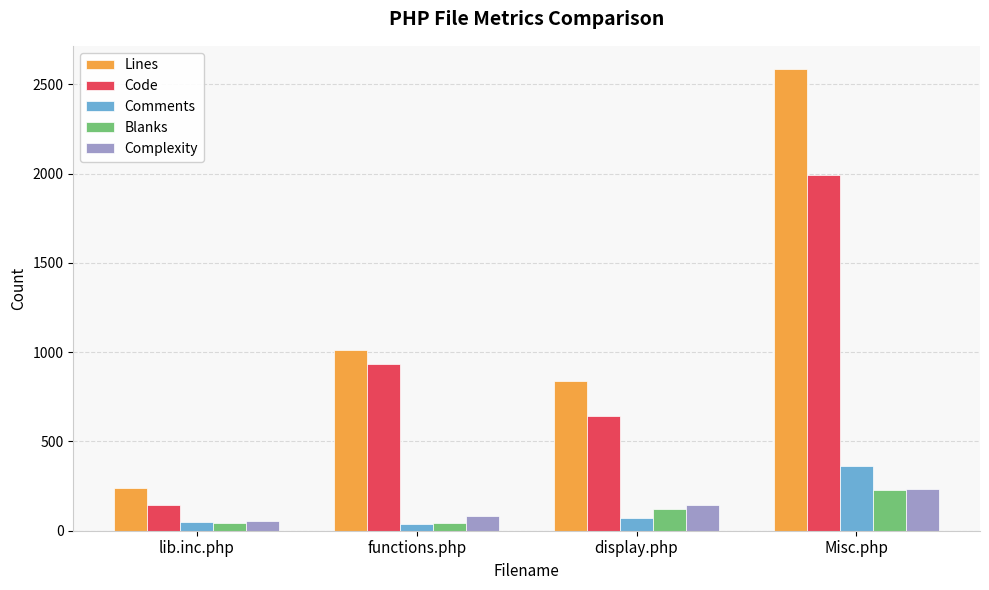

Which series has the largest total across all categories?

Lines